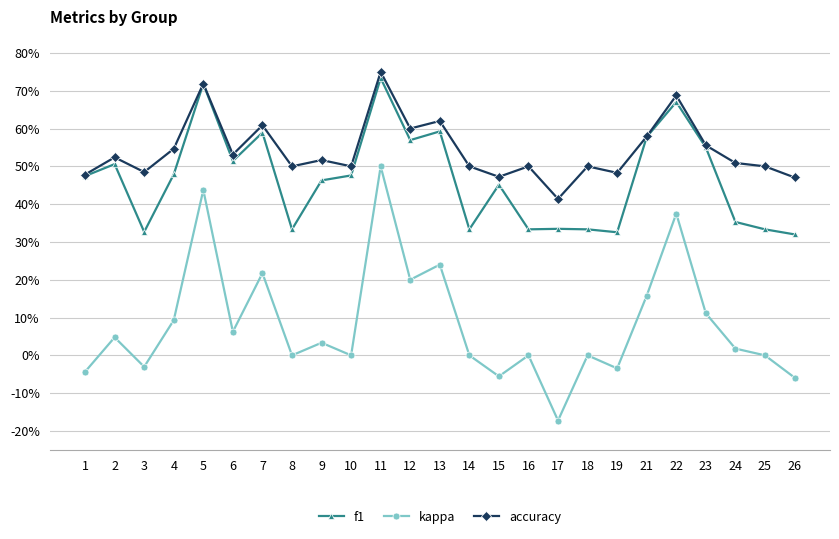

At which label does kappa reach its peak?

11